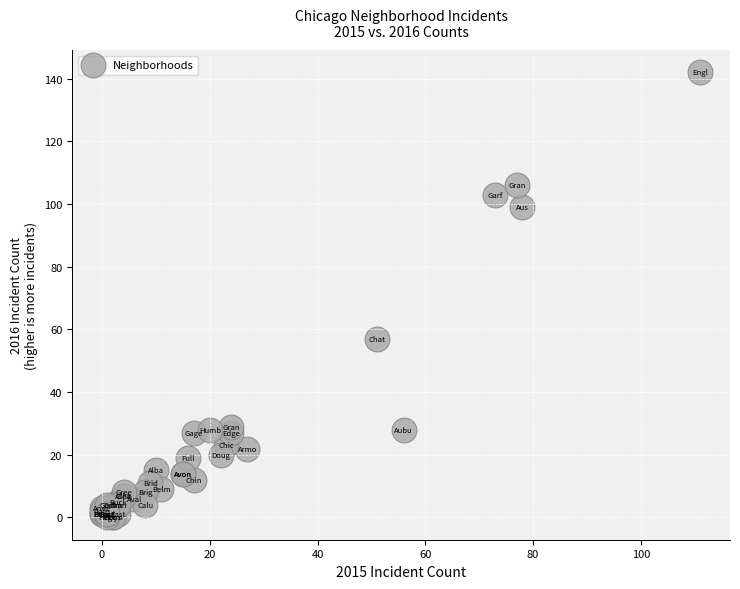

What Y value in the scatter plot is closest to 71?

57